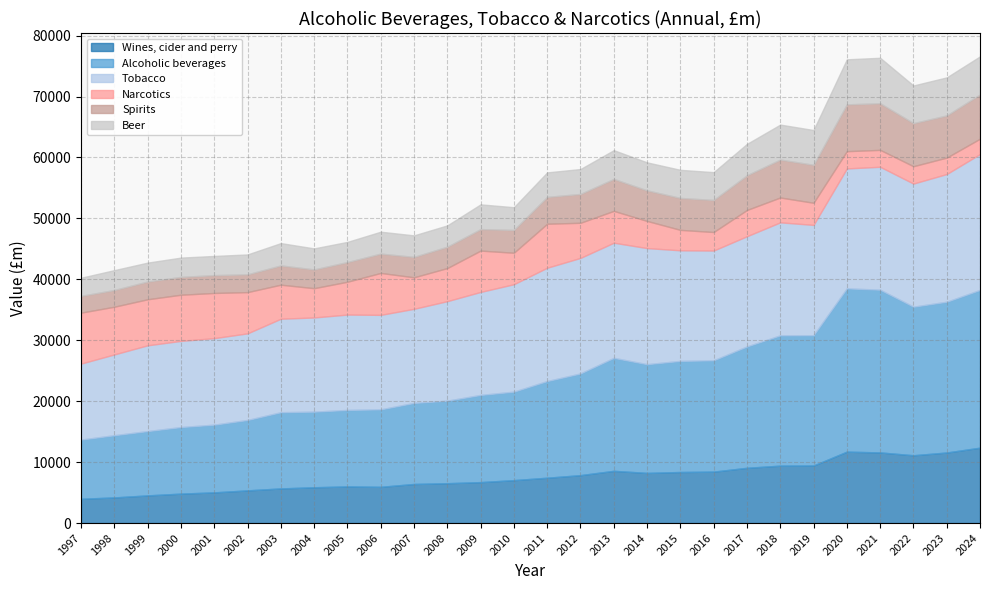

The value of Narcotics at 2018 is 4077. True or false?

True